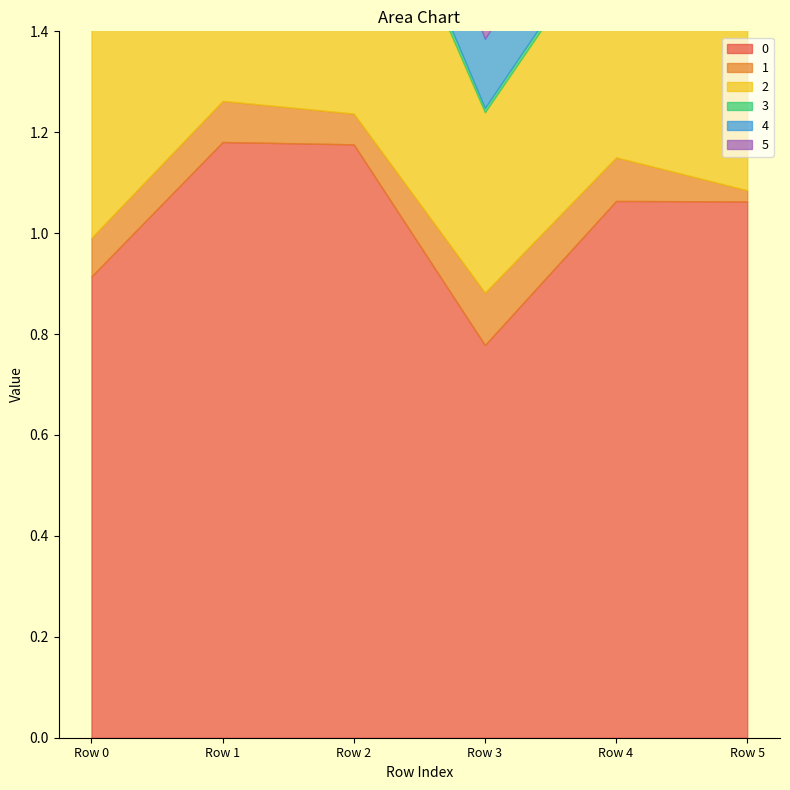

Reading left to right, list all the values displayed in this chart.

0: Row 0=0.9	Row 1=1.2	Row 2=1.2	Row 3=0.8	Row 4=1.1	Row 5=1.1
1: Row 0=0.1	Row 1=0.1	Row 2=0.1	Row 3=0.1	Row 4=0.1	Row 5=0.0
2: Row 0=0.4	Row 1=0.4	Row 2=0.6	Row 3=0.4	Row 4=0.5	Row 5=0.4
3: Row 0=0.0	Row 1=0.0	Row 2=0.0	Row 3=0.0	Row 4=0.0	Row 5=0.1
4: Row 0=0.2	Row 1=0.1	Row 2=0.2	Row 3=0.1	Row 4=0.2	Row 5=0.2
5: Row 0=0.0	Row 1=0.0	Row 2=0.0	Row 3=0.0	Row 4=0.1	Row 5=0.0